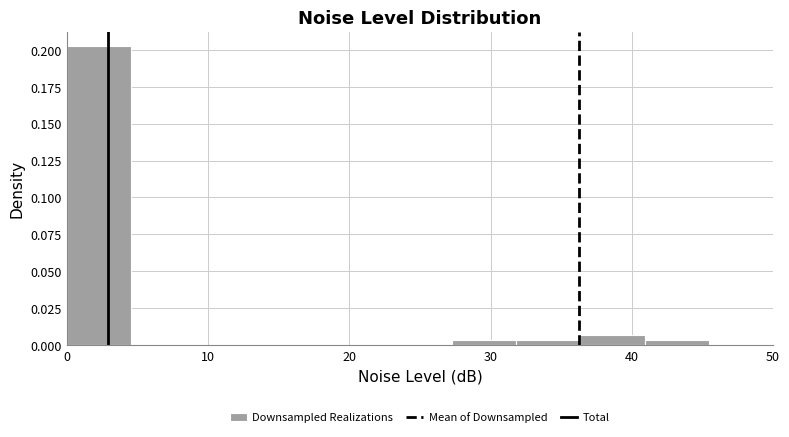

Reading left to right, transcribe this chart: for each bar, give the range it covers on the x-axis and its height. Neither the bar edges nor the heights are printed on the chart, so give them approximately, as read against the axes.

0 to 5: 0.200
5 to 9: 0
9 to 14: 0
14 to 18: 0
18 to 23: 0
23 to 27: 0
27 to 32: under 0.005
32 to 36: under 0.005
36 to 41: 0.005
41 to 45: under 0.005
45 to 50: 0